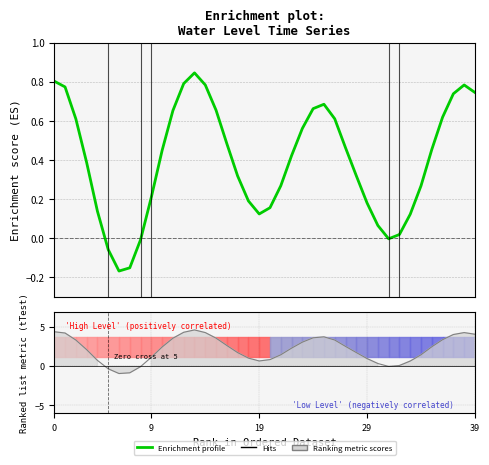

What is the label of the 28th point from the right?

12